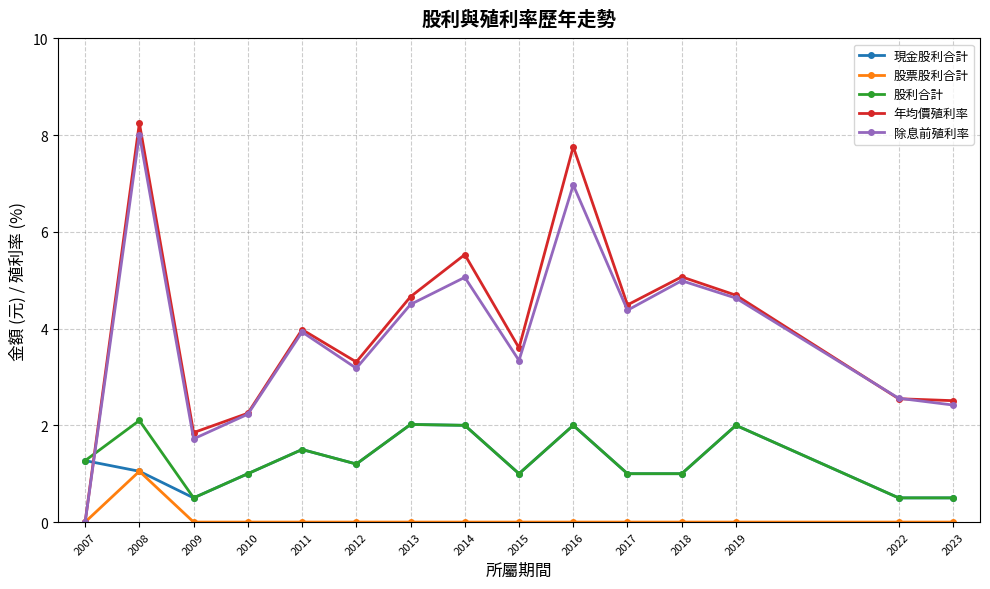

At which label does 股利合計 reach its peak?

2008